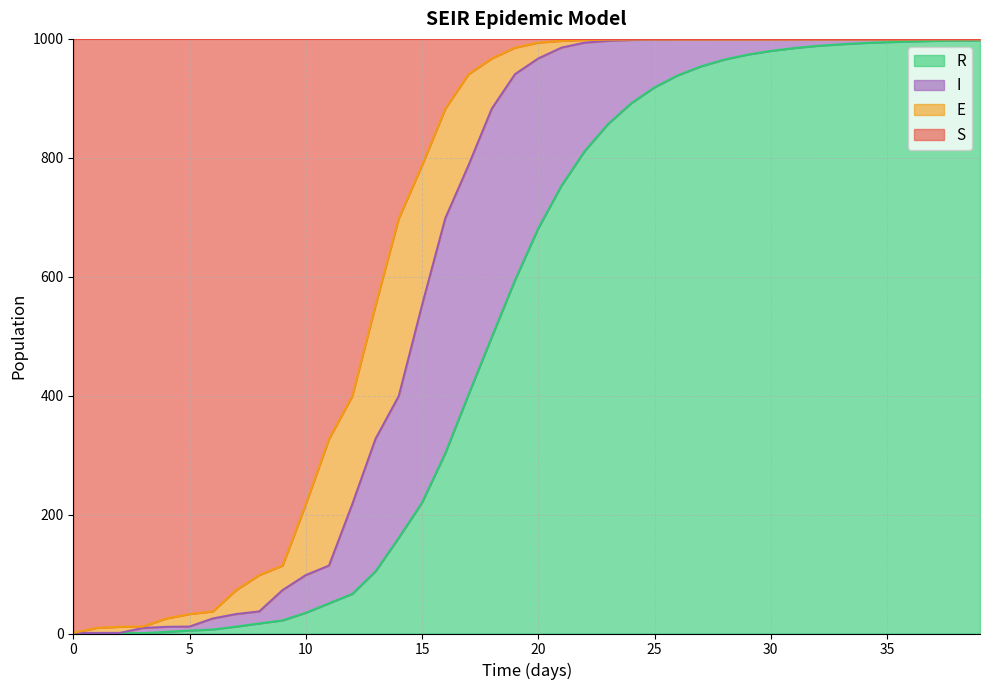

True or false: S has a value of 218.5 at 28.

False